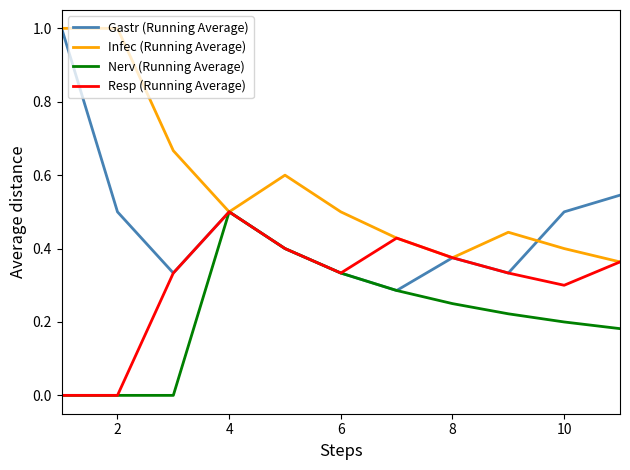

Which series has the largest range (max minus min)?

Gastr (Running Average)